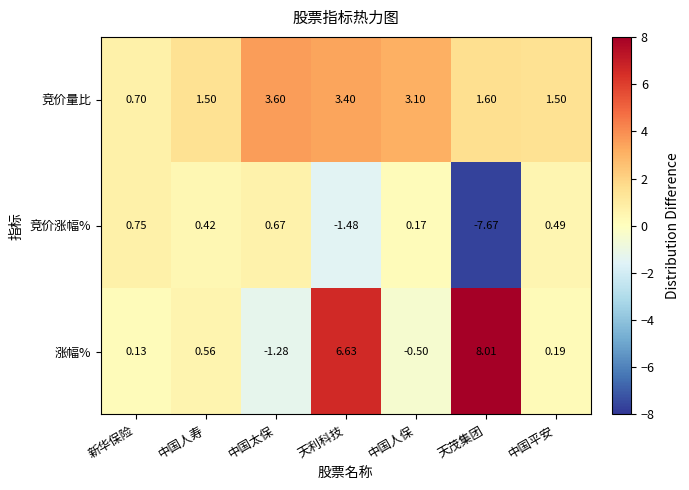

List the labels in order of 涨幅% value, largest first.

天茂集团, 天利科技, 中国人寿, 中国平安, 新华保险, 中国人保, 中国太保